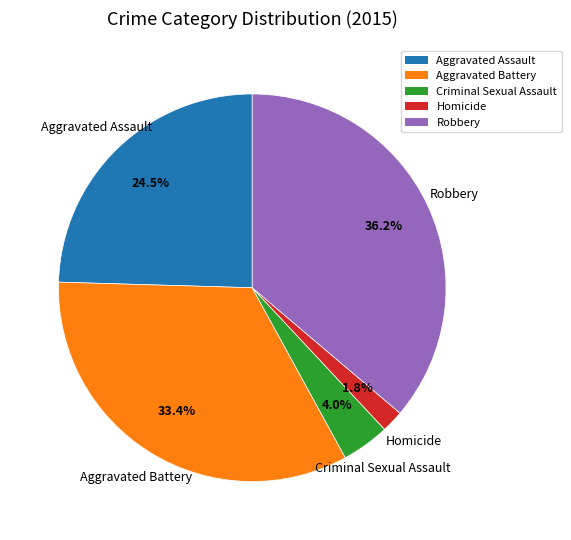

True or false: Criminal Sexual Assault accounts for 4% of the total.

True